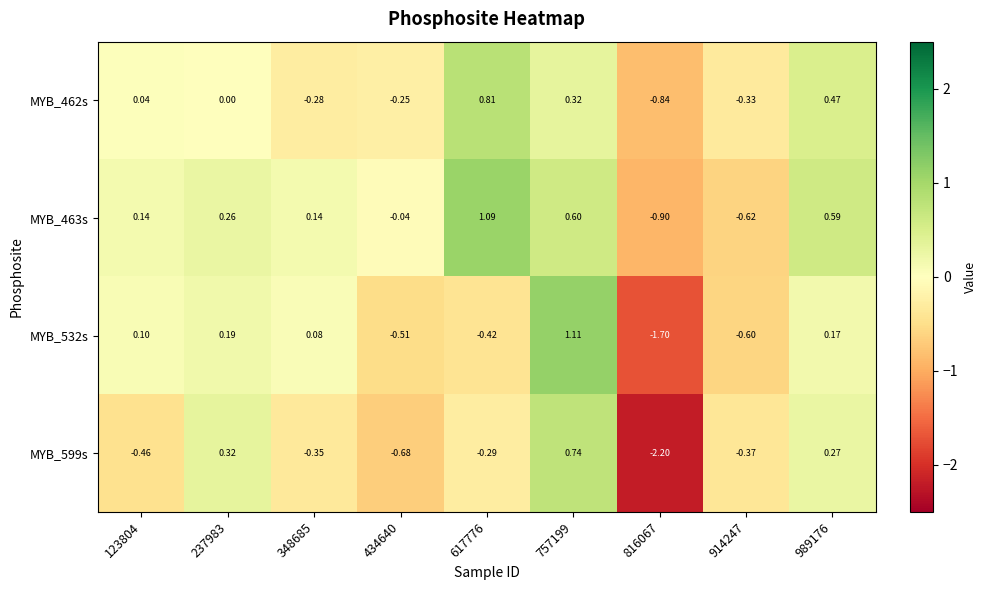

Is the value of MYB_599s at 816067 greater than the value of MYB_532s at 434640?

No